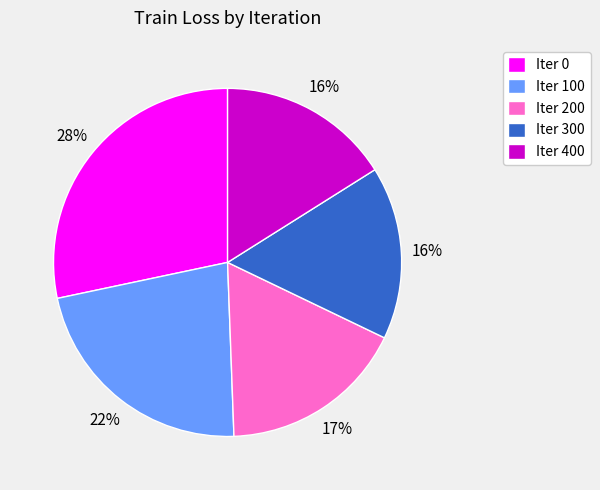

To the nearest percent, what percentage of the pie is Iter 300?

16%